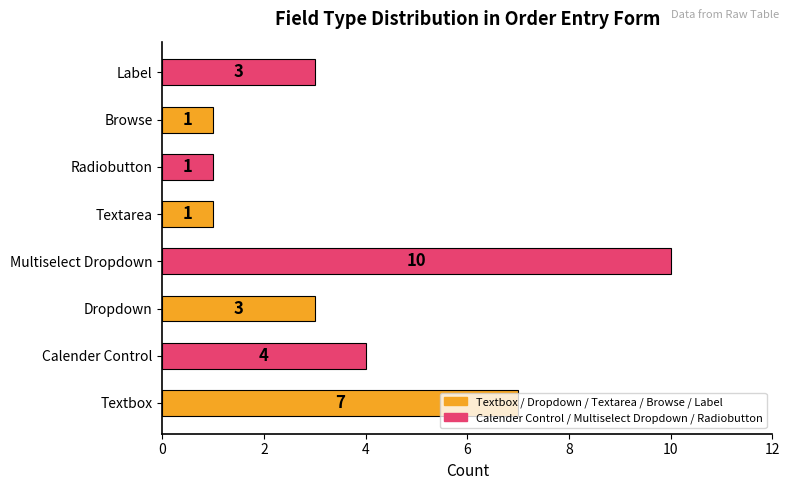

What is the maximum value shown in the chart?

10